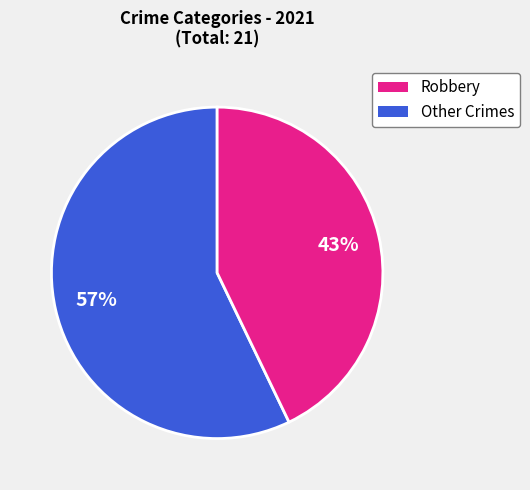

What percentage is the Robbery slice, to the nearest percent?

57%